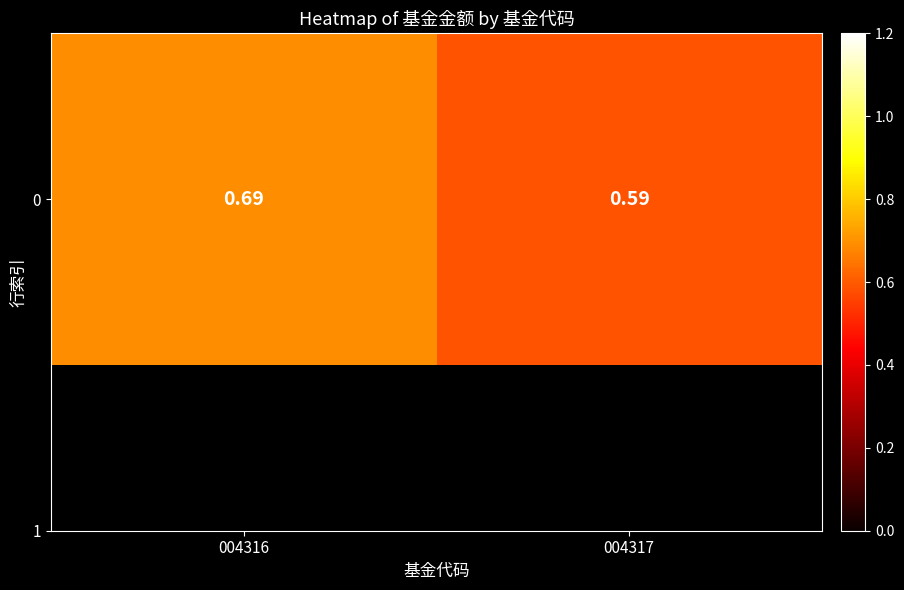

At which label is the value closest to 0?

004317